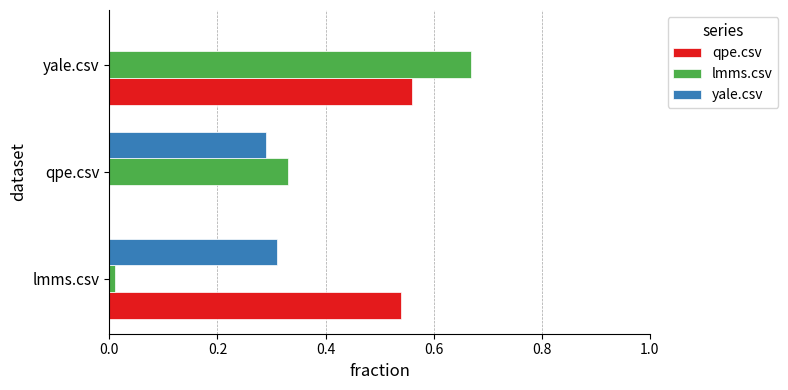

Between qpe.csv and yale.csv, which series saw the biggest shift?

qpe.csv